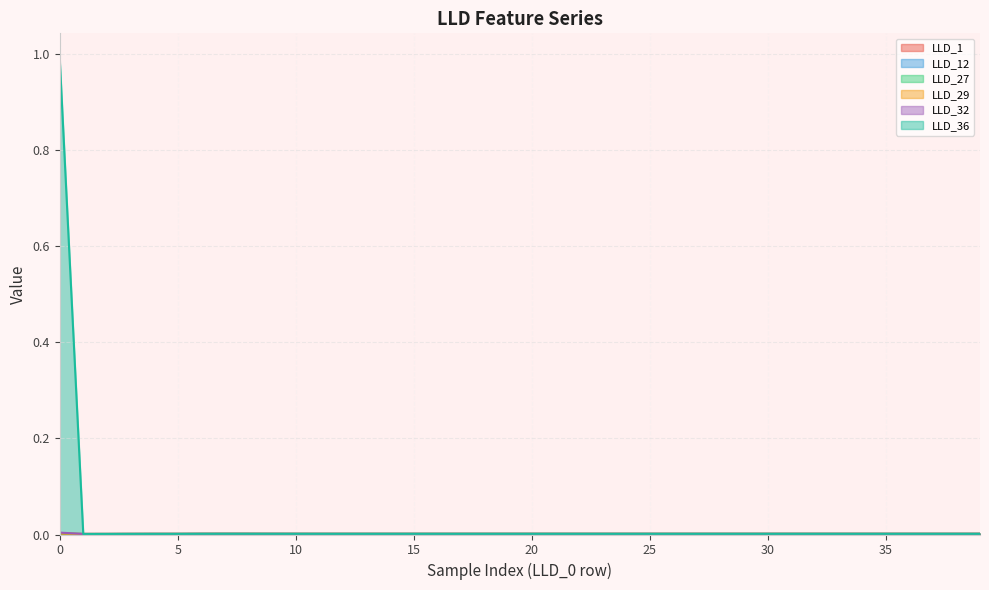

True or false: LLD_12 and LLD_27 intersect in this chart.

False